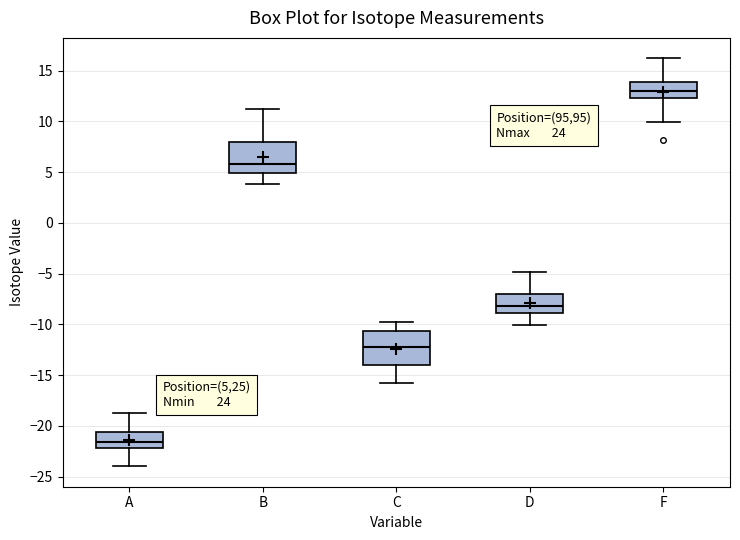

Reading left to right, transcribe this box plot: for each box, give where its median line is, the range the box spans, and where its two whiskers end, as read against the y-axis. The values are not printed on the chart, so give them approximately, as read against the axis.

A: median -21.5, box -22.0 to -20.5, whiskers -24.0 to -19.0
B: median 6.0, box 5.0 to 8.0, whiskers 4.0 to 11.0
C: median -12.0, box -14.0 to -10.5, whiskers -16.0 to -10.0
D: median -8.0, box -9.0 to -7.0, whiskers -10.0 to -5.0
F: median 13.0, box 12.5 to 14.0, whiskers 10.0 to 16.0